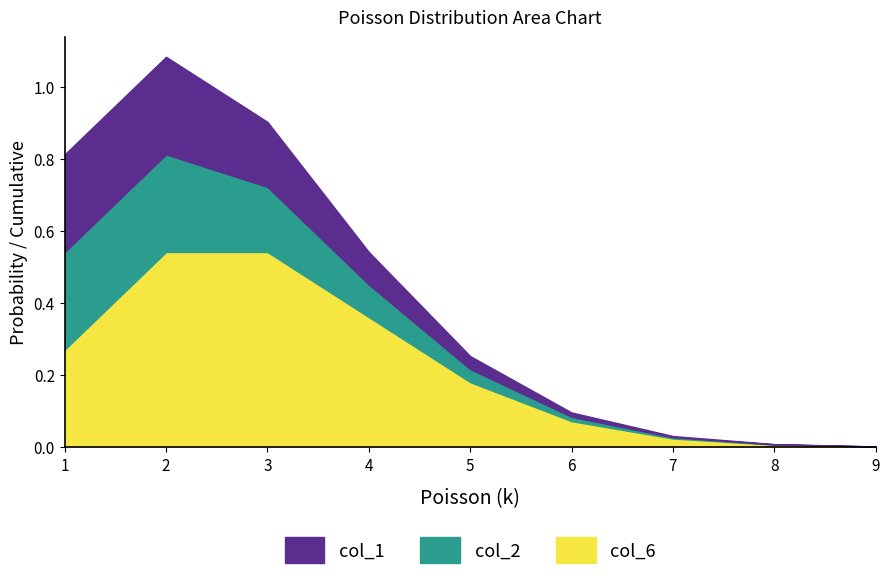

What is the sum of all col_1 values?

0.9